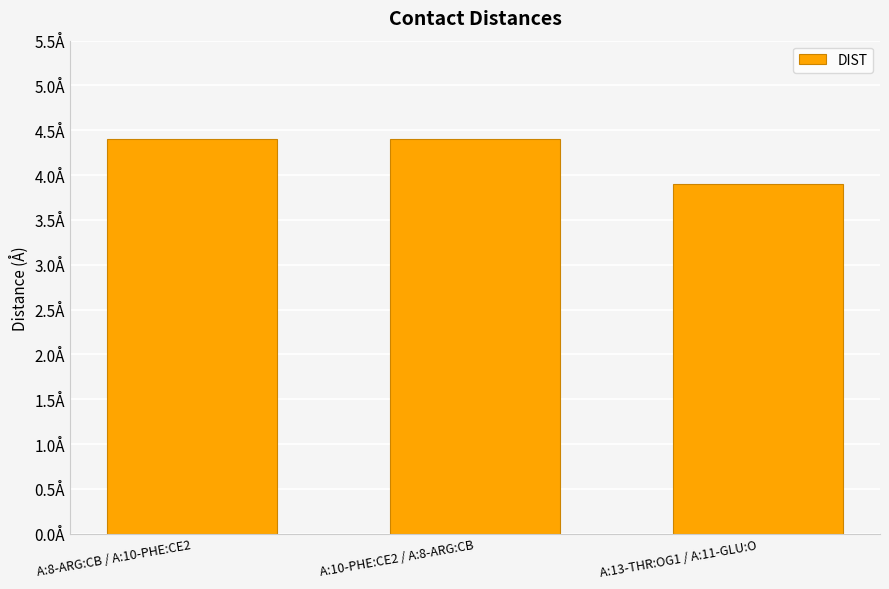

Rank the categories by value from highest to lowest.

A:8-ARG:CB / A:10-PHE:CE2, A:10-PHE:CE2 / A:8-ARG:CB, A:13-THR:OG1 / A:11-GLU:O